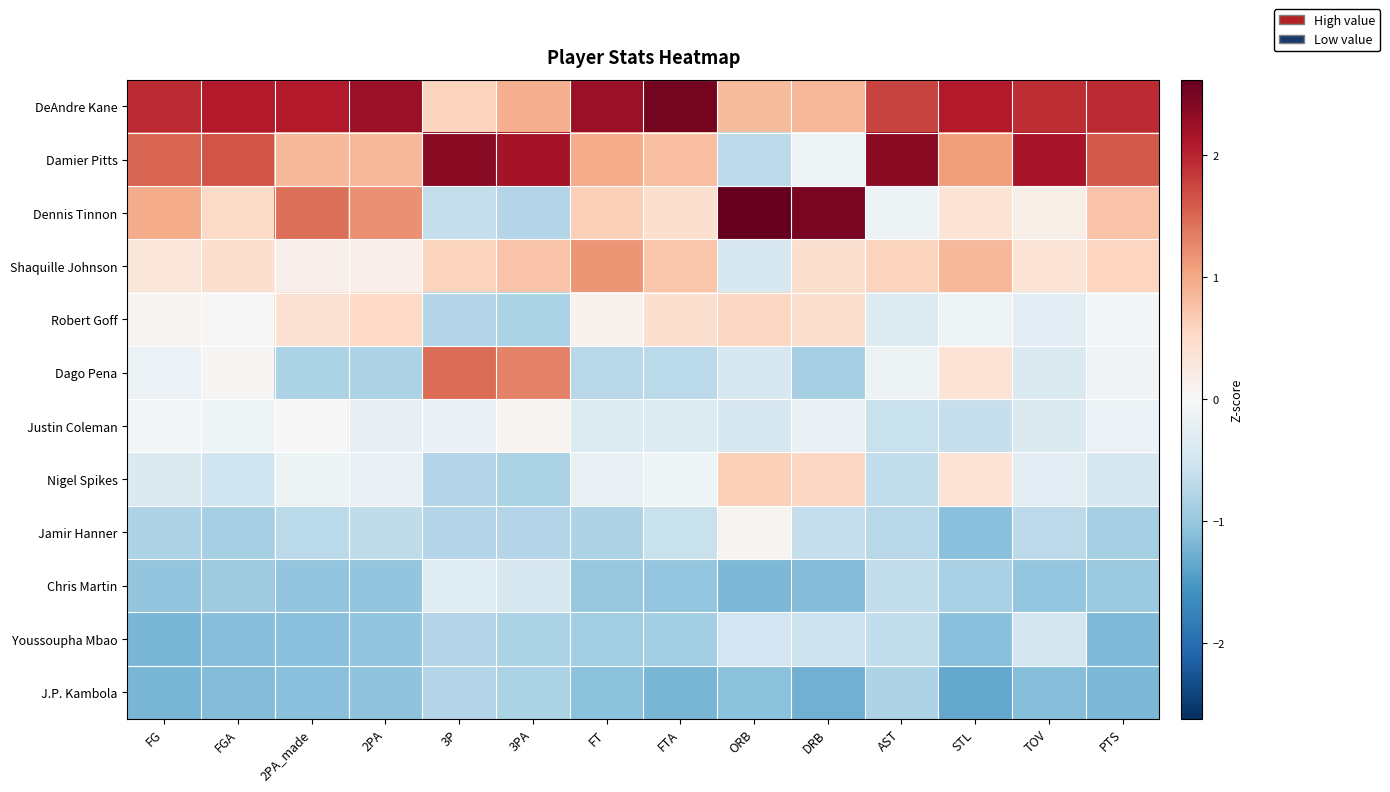

Reading left to right, transcribe all the data shown in this chart.

DeAndre Kane: FG=2.0	FGA=2.1	2PA_made=2.1	2PA=2.3	3P=0.6	3PA=1.0	FT=2.2	FTA=2.5	ORB=0.8	DRB=0.9	AST=1.8	STL=2.1	TOV=1.9	PTS=2.0
Damier Pitts: FG=1.5	FGA=1.6	2PA_made=0.8	2PA=0.9	3P=2.4	3PA=2.2	FT=1.0	FTA=0.8	ORB=-0.7	DRB=-0.1	AST=2.4	STL=1.1	TOV=2.2	PTS=1.6
Dennis Tinnon: FG=1.0	FGA=0.5	2PA_made=1.4	2PA=1.2	3P=-0.6	3PA=-0.8	FT=0.6	FTA=0.4	ORB=2.6	DRB=2.5	AST=-0.1	STL=0.4	TOV=0.1	PTS=0.7
Shaquille Johnson: FG=0.3	FGA=0.4	2PA_made=0.1	2PA=0.1	3P=0.6	3PA=0.8	FT=1.2	FTA=0.7	ORB=-0.4	DRB=0.4	AST=0.6	STL=0.9	TOV=0.4	PTS=0.6
Robert Goff: FG=0.1	FGA=-0.0	2PA_made=0.4	2PA=0.5	3P=-0.8	3PA=-0.8	FT=0.1	FTA=0.4	ORB=0.5	DRB=0.4	AST=-0.4	STL=-0.1	TOV=-0.3	PTS=-0.0
Dago Pena: FG=-0.2	FGA=0.0	2PA_made=-0.8	2PA=-0.8	3P=1.5	3PA=1.3	FT=-0.7	FTA=-0.7	ORB=-0.4	DRB=-0.9	AST=-0.1	STL=0.4	TOV=-0.4	PTS=-0.1
Justin Coleman: FG=-0.1	FGA=-0.1	2PA_made=0.0	2PA=-0.2	3P=-0.2	3PA=0.1	FT=-0.4	FTA=-0.4	ORB=-0.4	DRB=-0.2	AST=-0.6	STL=-0.6	TOV=-0.4	PTS=-0.2
Nigel Spikes: FG=-0.4	FGA=-0.5	2PA_made=-0.1	2PA=-0.2	3P=-0.8	3PA=-0.8	FT=-0.2	FTA=-0.1	ORB=0.6	DRB=0.5	AST=-0.7	STL=0.4	TOV=-0.3	PTS=-0.4
Jamir Hanner: FG=-0.8	FGA=-0.9	2PA_made=-0.7	2PA=-0.7	3P=-0.8	3PA=-0.8	FT=-0.8	FTA=-0.6	ORB=0.1	DRB=-0.6	AST=-0.7	STL=-1.1	TOV=-0.7	PTS=-0.9
Chris Martin: FG=-1.0	FGA=-0.9	2PA_made=-1.0	2PA=-1.0	3P=-0.3	3PA=-0.4	FT=-1.0	FTA=-1.0	ORB=-1.2	DRB=-1.1	AST=-0.7	STL=-0.9	TOV=-1.0	PTS=-1.0
Youssoupha Mbao: FG=-1.2	FGA=-1.1	2PA_made=-1.1	2PA=-1.0	3P=-0.8	3PA=-0.8	FT=-0.9	FTA=-0.9	ORB=-0.5	DRB=-0.6	AST=-0.7	STL=-1.1	TOV=-0.5	PTS=-1.2
J.P. Kambola: FG=-1.2	FGA=-1.1	2PA_made=-1.1	2PA=-1.1	3P=-0.8	3PA=-0.8	FT=-1.1	FTA=-1.2	ORB=-1.1	DRB=-1.3	AST=-0.8	STL=-1.3	TOV=-1.1	PTS=-1.2